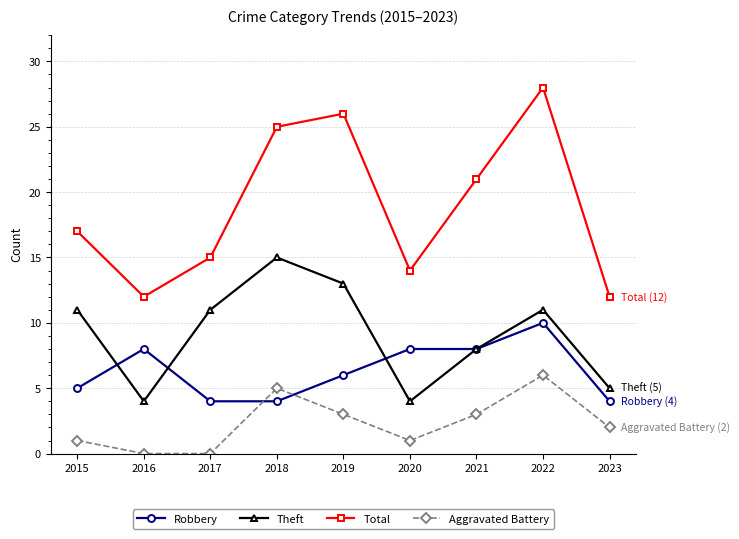

Reading left to right, transcribe all the data shown in this chart.

Robbery: 5	8	4	4	6	8	8	10	4
Theft: 11	4	11	15	13	4	8	11	5
Total: 17	12	15	25	26	14	21	28	12
Aggravated Battery: 1	0	0	5	3	1	3	6	2